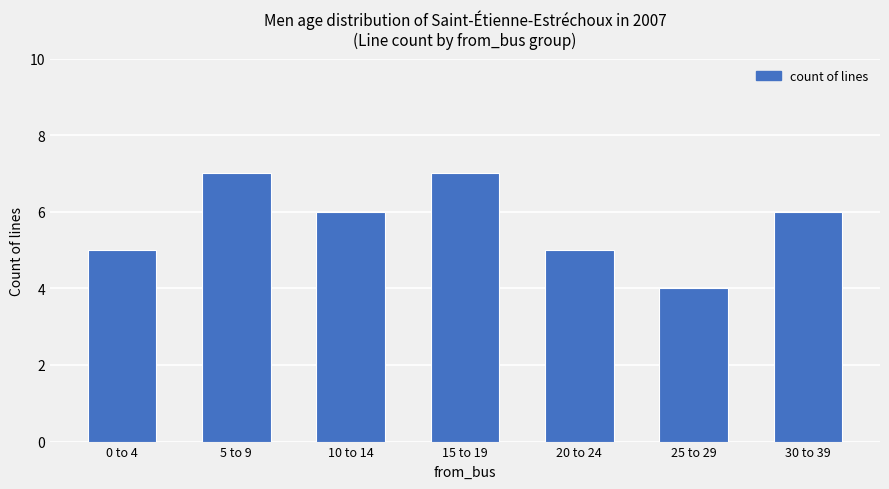

Read the value at 10 to 14.

6